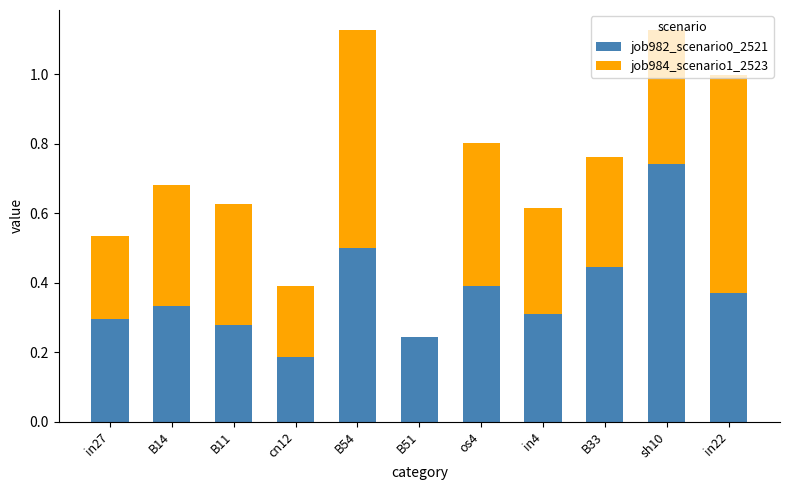

What is the sum of all job982_scenario0_2521 values?

4.1